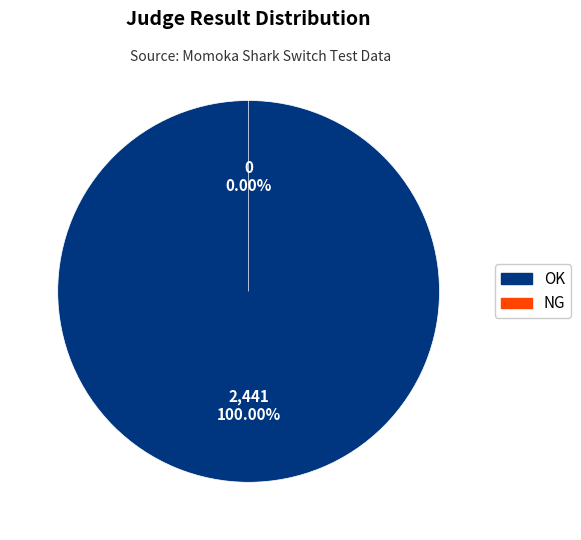

Which category has the biggest portion of the pie?

OK